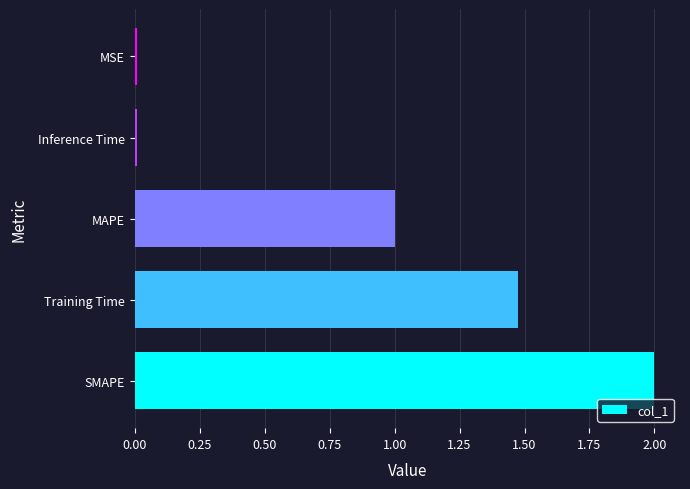

What is the sum of all values?

4.5